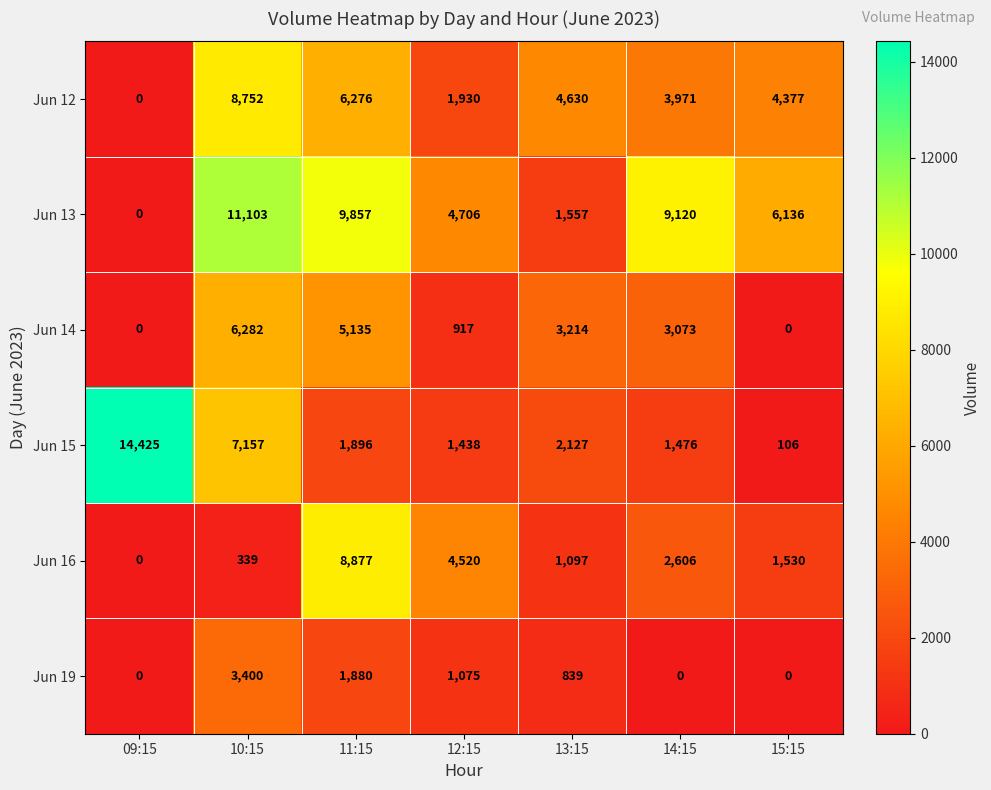

True or false: Jun 12 has a value of 4630 at 13:15.

True